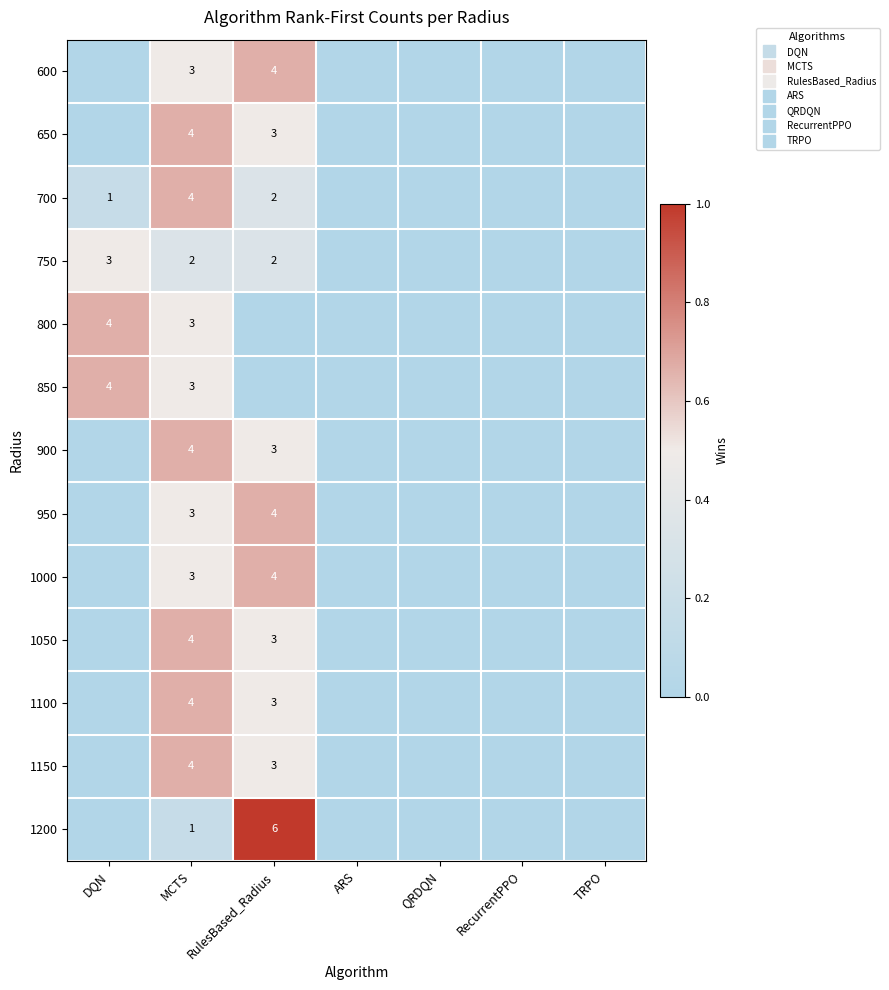

Is it true that 600 equals 0.0 at RecurrentPPO?

True